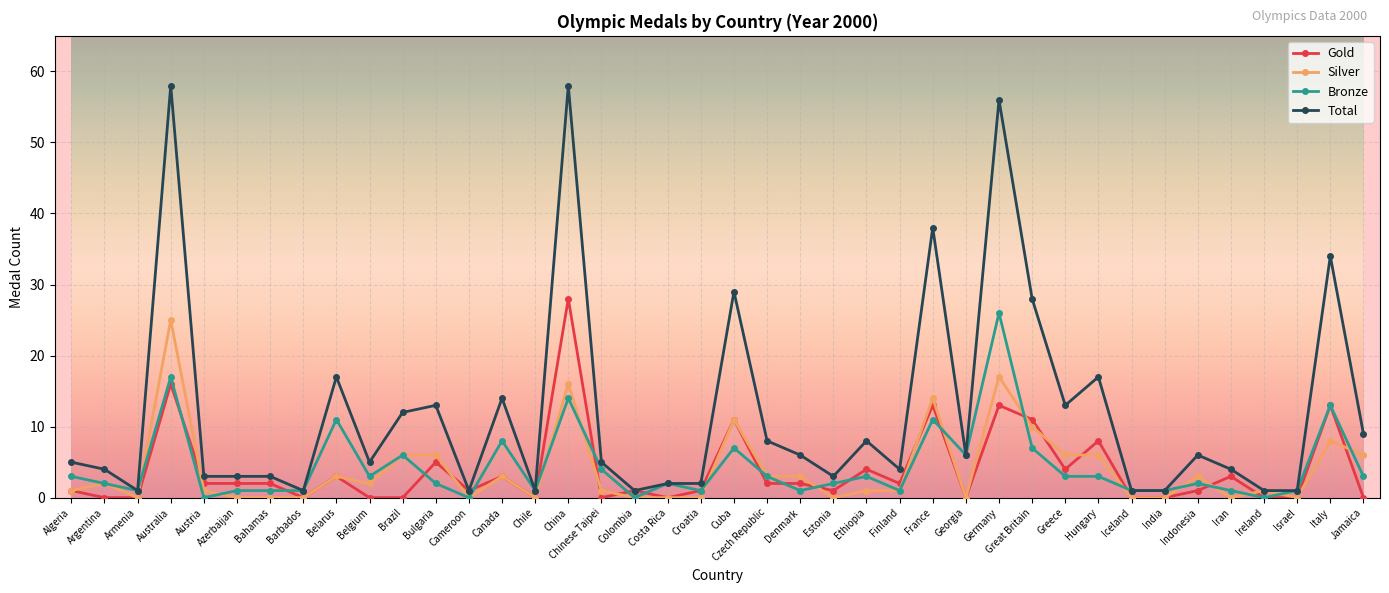

Reading left to right, list all the values displayed in this chart.

Gold: Algeria=1	Argentina=0	Armenia=0	Australia=16	Austria=2	Azerbaijan=2	Bahamas=2	Barbados=0	Belarus=3	Belgium=0	Brazil=0	Bulgaria=5	Cameroon=1	Canada=3	Chile=0	China=28	Chinese Taipei=0	Colombia=1	Costa Rica=0	Croatia=1	Cuba=11	Czech Republic=2	Denmark=2	Estonia=1	Ethiopia=4	Finland=2	France=13	Georgia=0	Germany=13	Great Britain=11	Greece=4	Hungary=8	Iceland=0	India=0	Indonesia=1	Iran=3	Ireland=0	Israel=0	Italy=13	Jamaica=0
Silver: Algeria=1	Argentina=2	Armenia=0	Australia=25	Austria=1	Azerbaijan=0	Bahamas=0	Barbados=0	Belarus=3	Belgium=2	Brazil=6	Bulgaria=6	Cameroon=0	Canada=3	Chile=0	China=16	Chinese Taipei=1	Colombia=0	Costa Rica=0	Croatia=0	Cuba=11	Czech Republic=3	Denmark=3	Estonia=0	Ethiopia=1	Finland=1	France=14	Georgia=0	Germany=17	Great Britain=10	Greece=6	Hungary=6	Iceland=0	India=0	Indonesia=3	Iran=0	Ireland=1	Israel=0	Italy=8	Jamaica=6
Bronze: Algeria=3	Argentina=2	Armenia=1	Australia=17	Austria=0	Azerbaijan=1	Bahamas=1	Barbados=1	Belarus=11	Belgium=3	Brazil=6	Bulgaria=2	Cameroon=0	Canada=8	Chile=1	China=14	Chinese Taipei=4	Colombia=0	Costa Rica=2	Croatia=1	Cuba=7	Czech Republic=3	Denmark=1	Estonia=2	Ethiopia=3	Finland=1	France=11	Georgia=6	Germany=26	Great Britain=7	Greece=3	Hungary=3	Iceland=1	India=1	Indonesia=2	Iran=1	Ireland=0	Israel=1	Italy=13	Jamaica=3
Total: Algeria=5	Argentina=4	Armenia=1	Australia=58	Austria=3	Azerbaijan=3	Bahamas=3	Barbados=1	Belarus=17	Belgium=5	Brazil=12	Bulgaria=13	Cameroon=1	Canada=14	Chile=1	China=58	Chinese Taipei=5	Colombia=1	Costa Rica=2	Croatia=2	Cuba=29	Czech Republic=8	Denmark=6	Estonia=3	Ethiopia=8	Finland=4	France=38	Georgia=6	Germany=56	Great Britain=28	Greece=13	Hungary=17	Iceland=1	India=1	Indonesia=6	Iran=4	Ireland=1	Israel=1	Italy=34	Jamaica=9